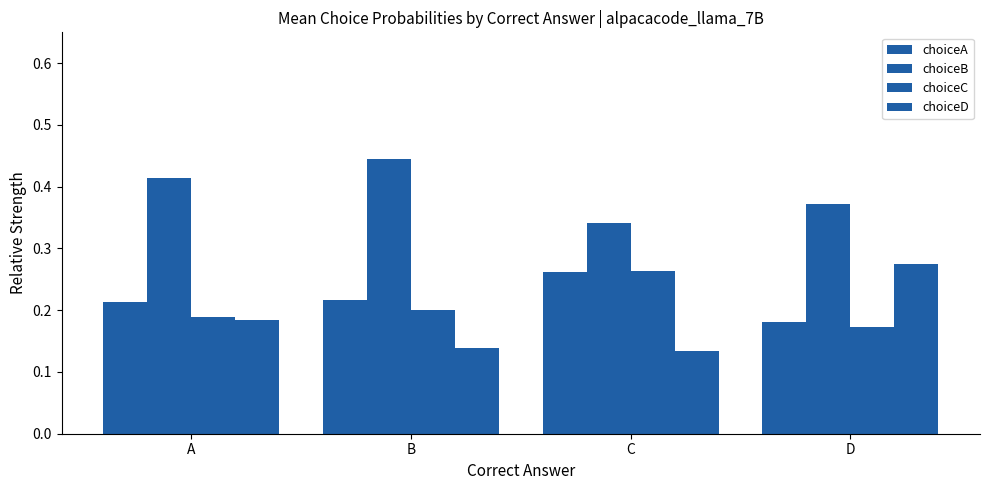

True or false: choiceD has a value of 0.3 at D.

True